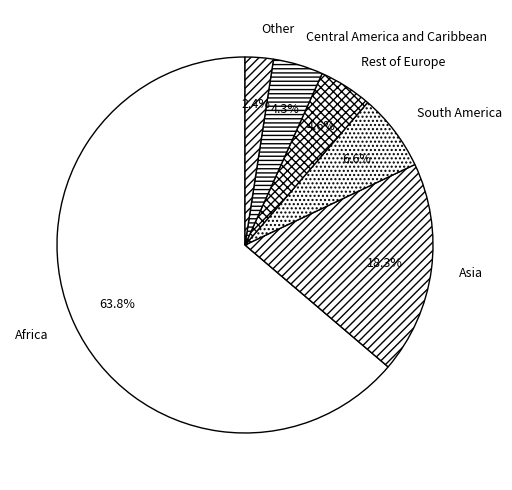

Do Rest of Europe and Central America and Caribbean together represent more than half of the pie?

No